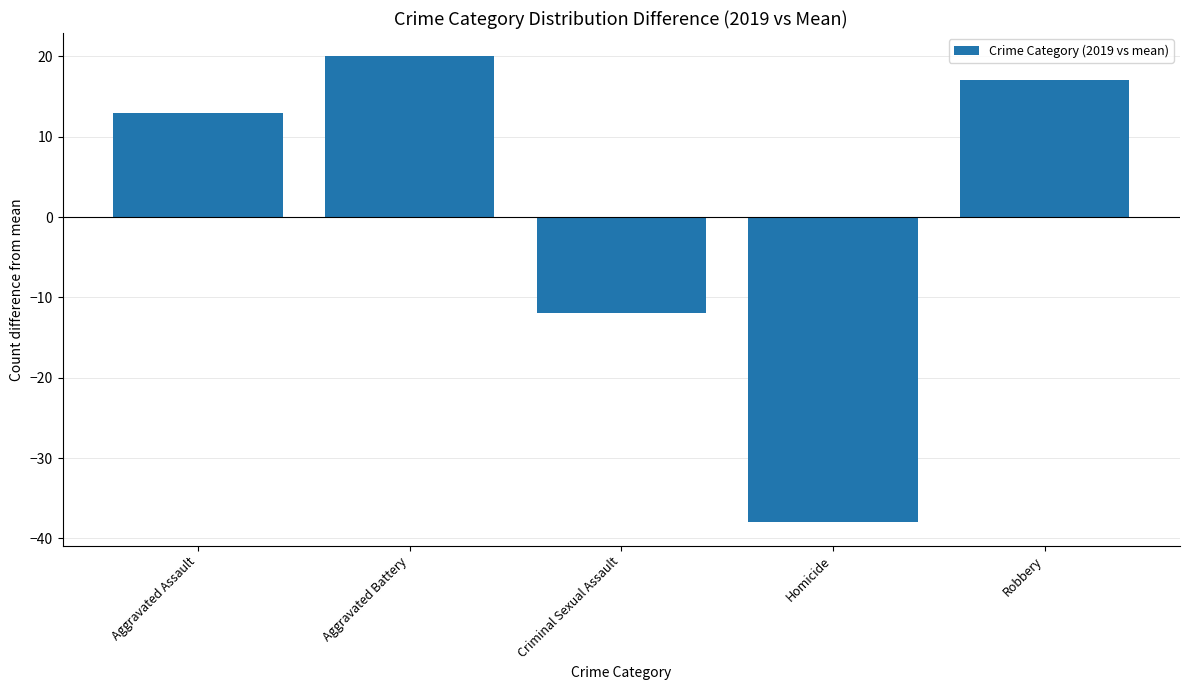

What is the greatest value displayed?

20